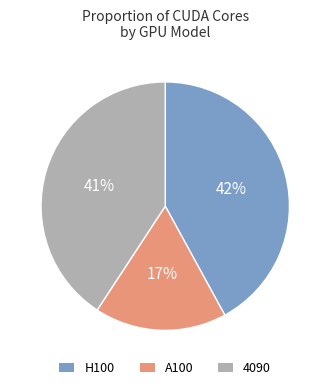

To the nearest percent, what is the average slice percentage?

33%